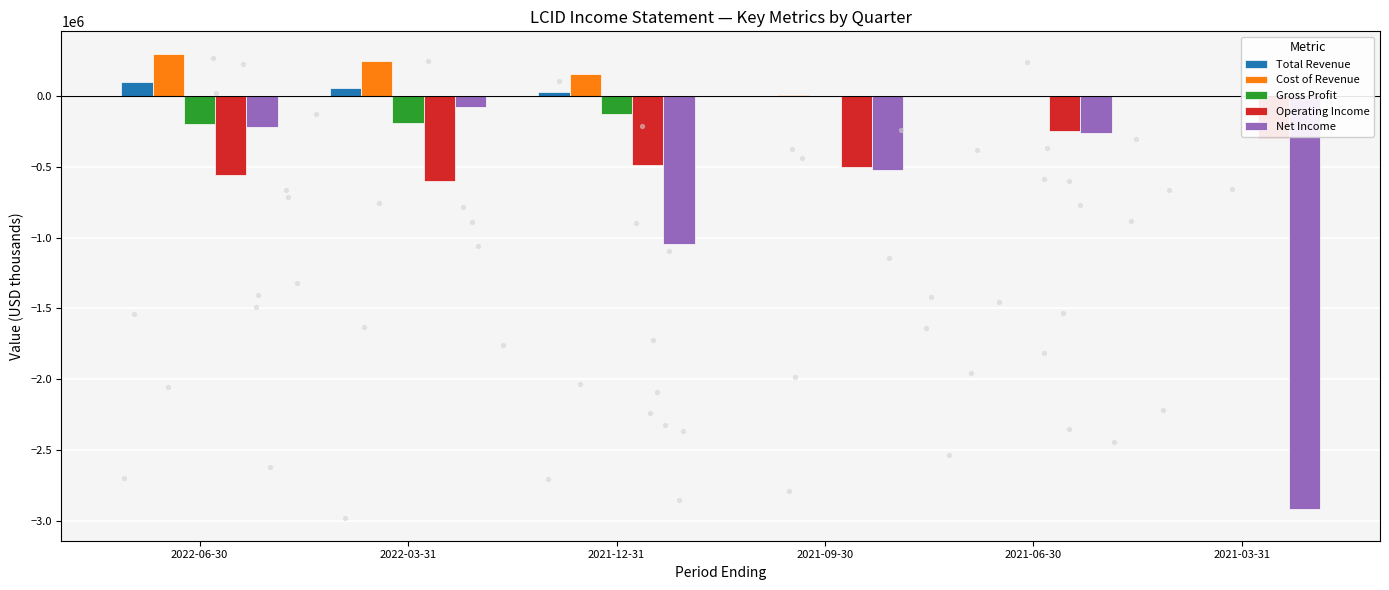

What are all the series names shown in the legend?

Total Revenue, Cost of Revenue, Gross Profit, Operating Income, Net Income